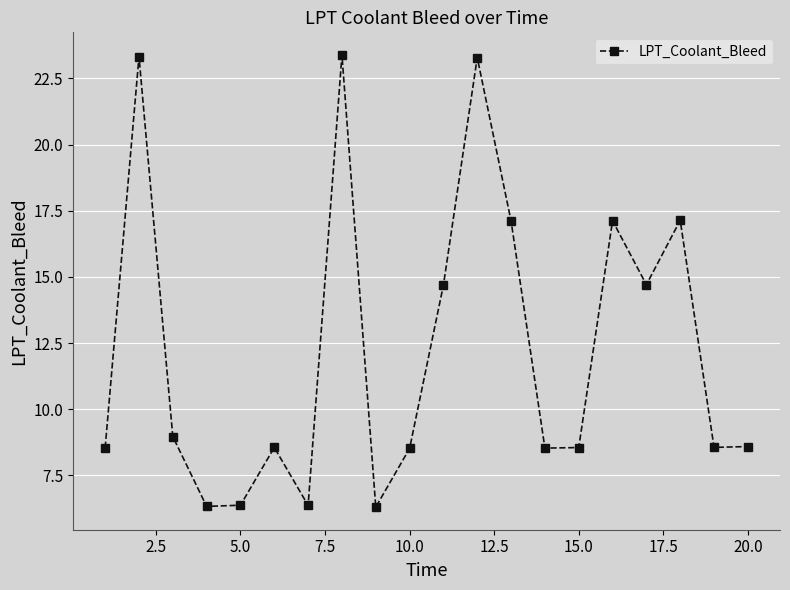

What is the minimum value shown in the chart?

6.3